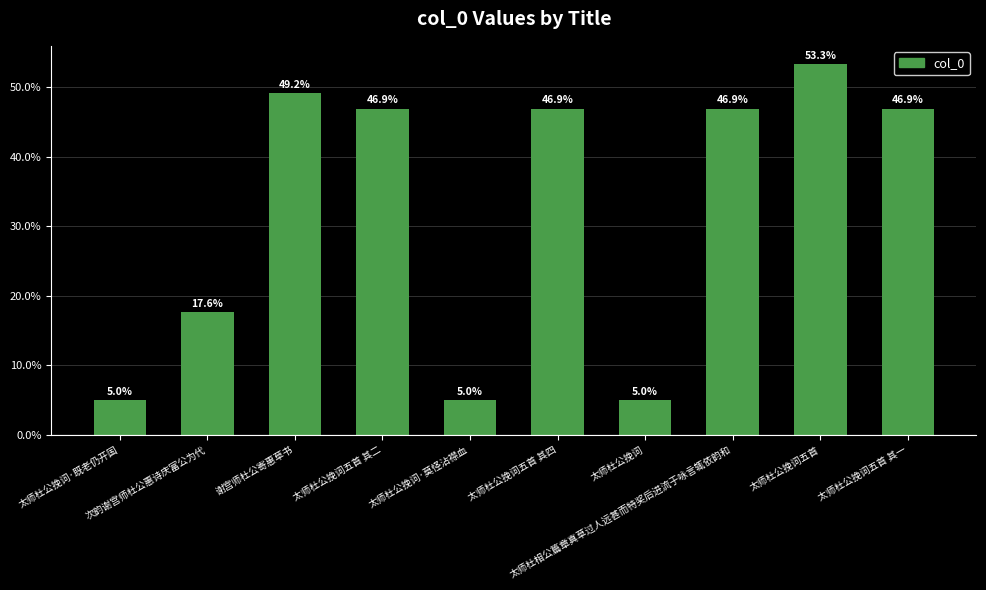

What is the label of the 9th bar from the right?

次韵谢宫师杜公惠诗庆富公为代